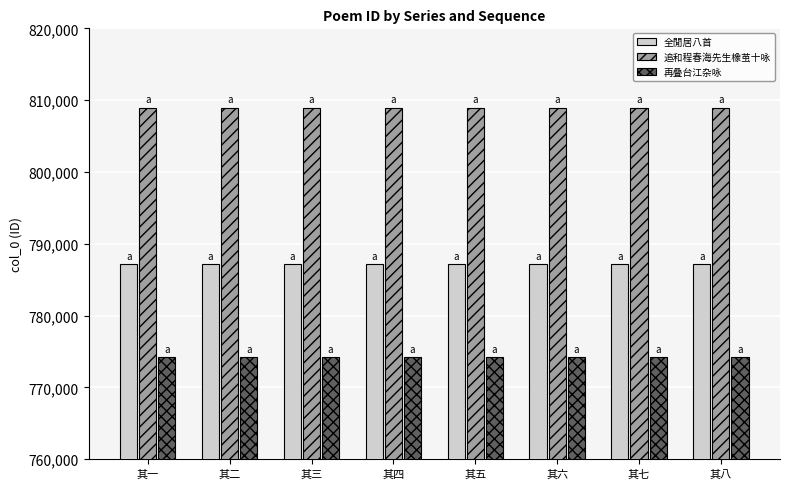

What is the difference between the highest and lowest values at 其七?

34785